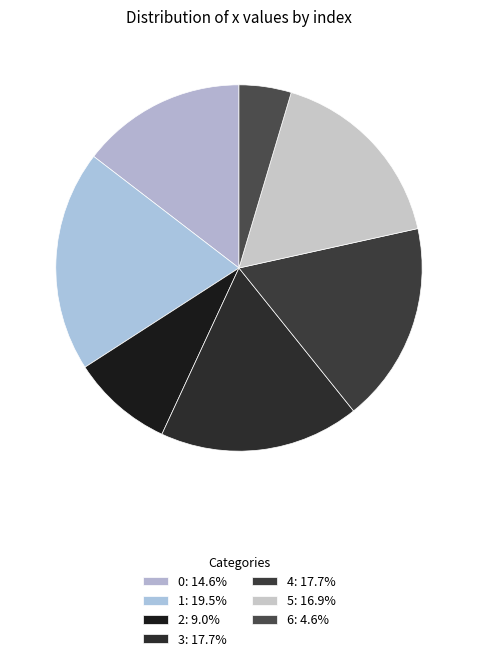

What is the largest slice in the pie chart?

1